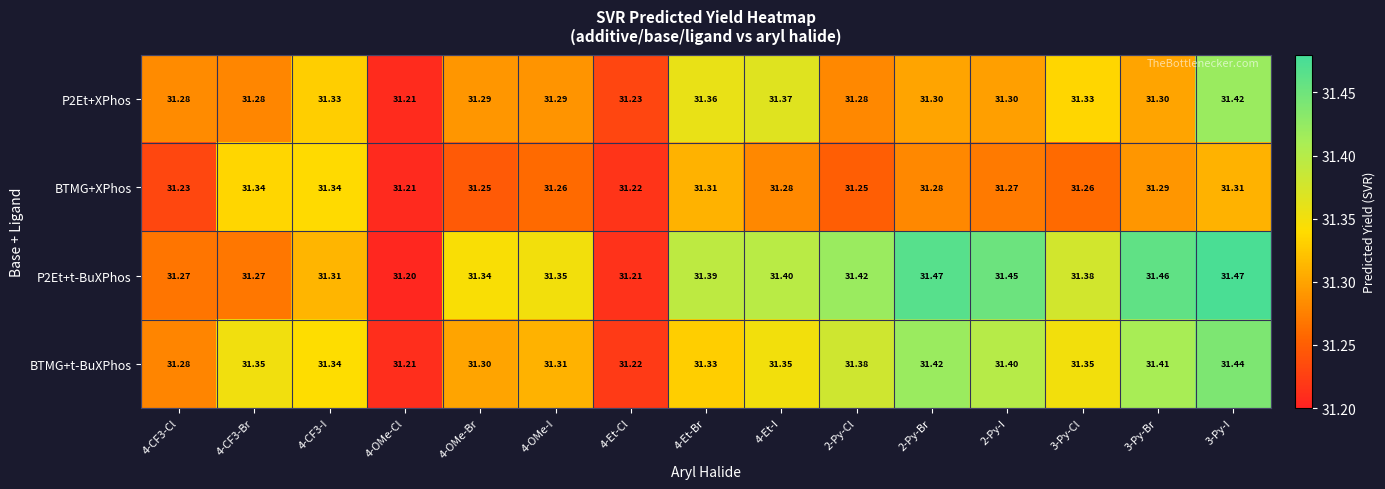

Which series has the widest spread of values?

P2Et+t-BuXPhos